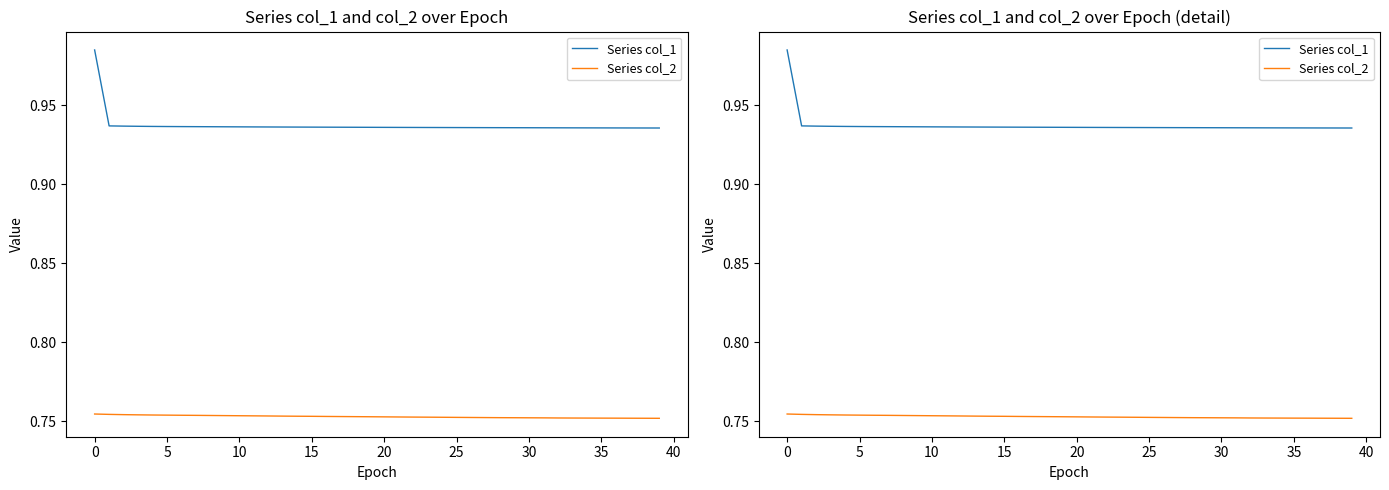

What is the sum of all Series col_2 values?

30.1